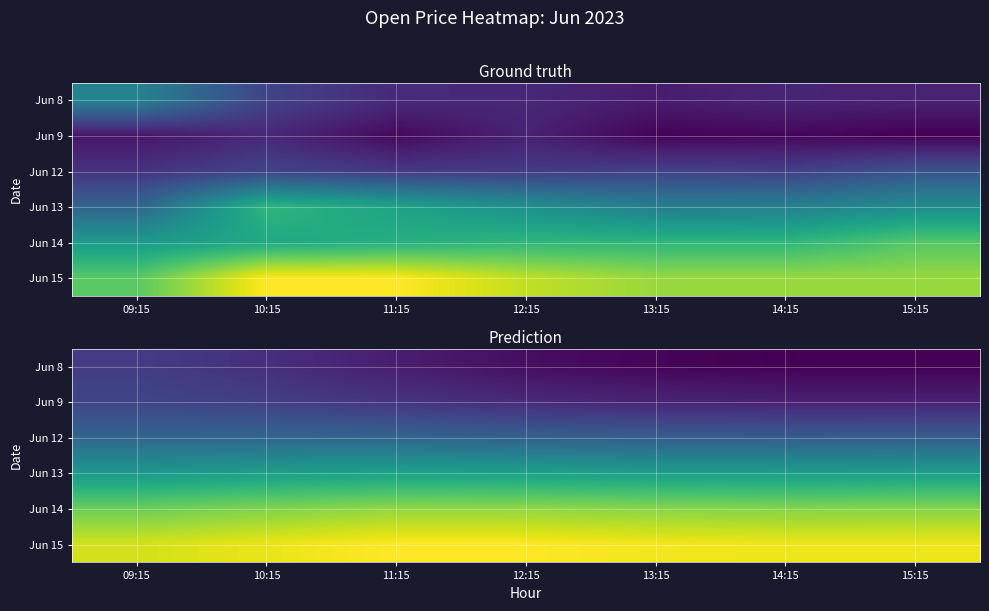

At which label is Jun 9 closest to 2224?

11:15